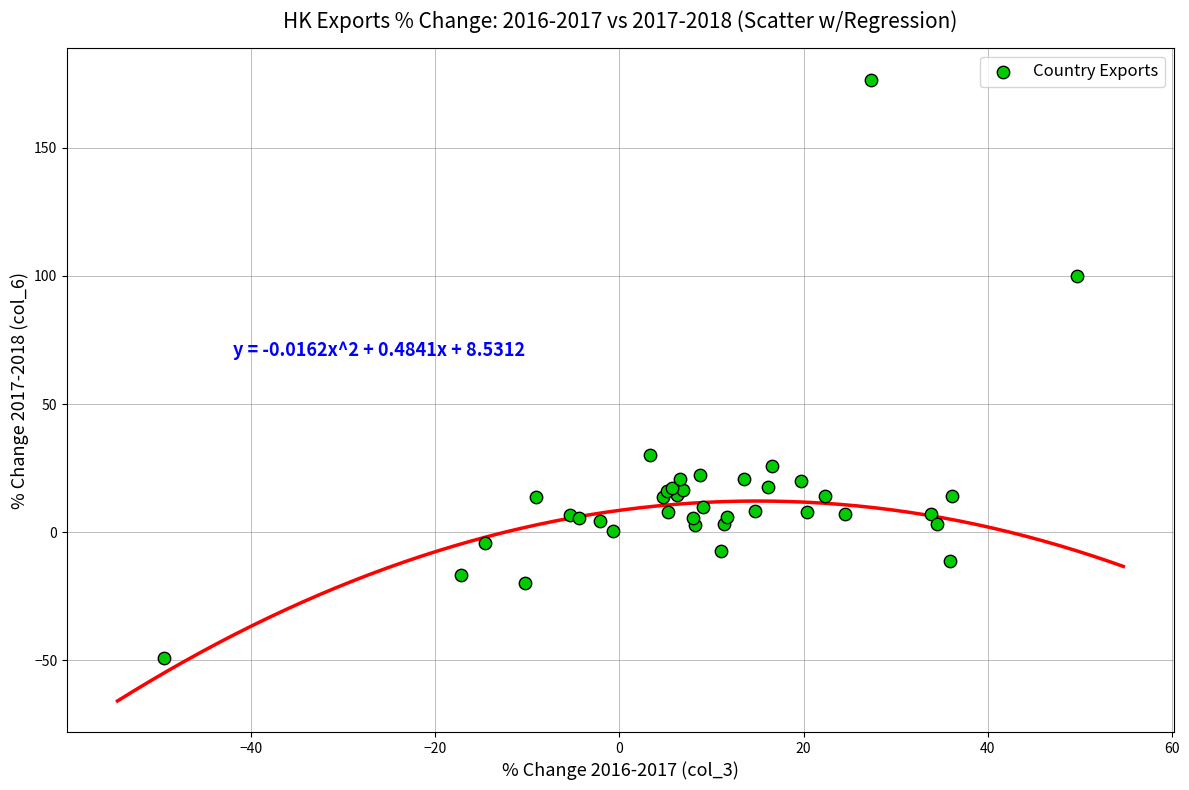

What Y value in the scatter plot is closest to 63?

30.3